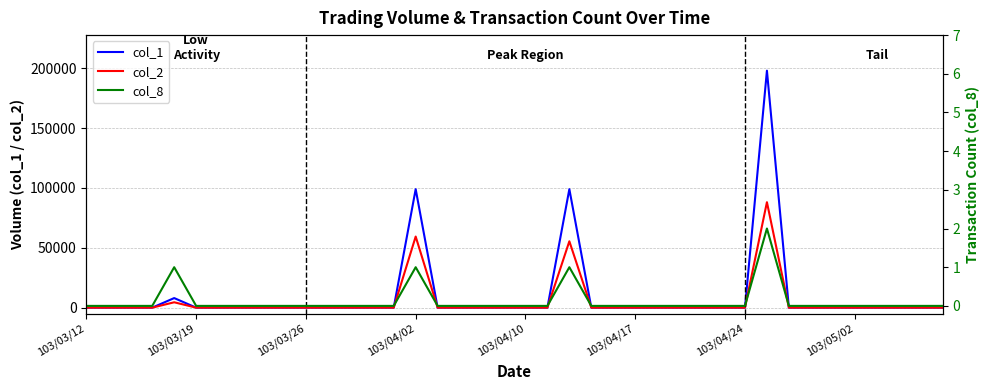

What is the difference between the second highest and second lowest values in the col_1 series?

99000